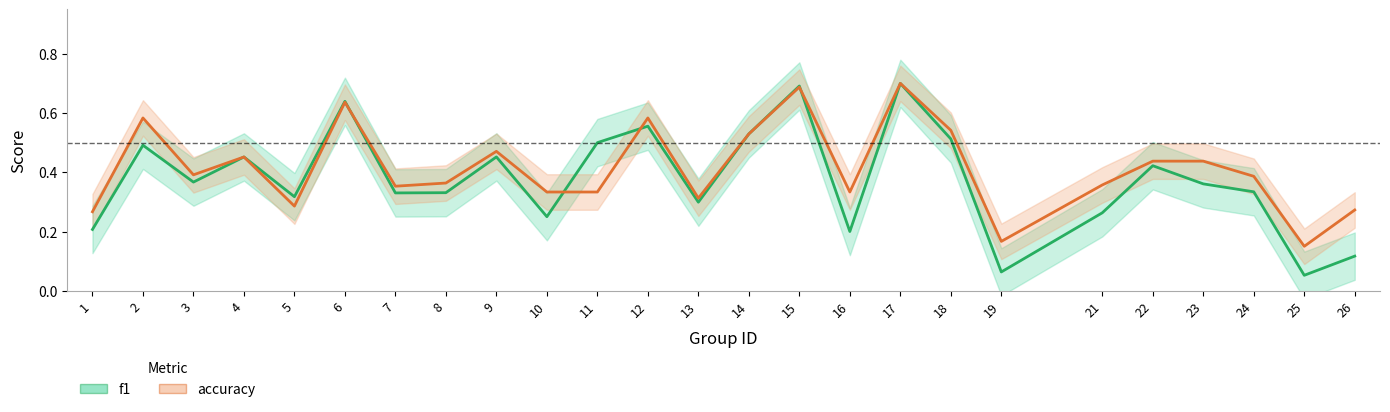

The value of f1 at 5 is 0.5. True or false?

False